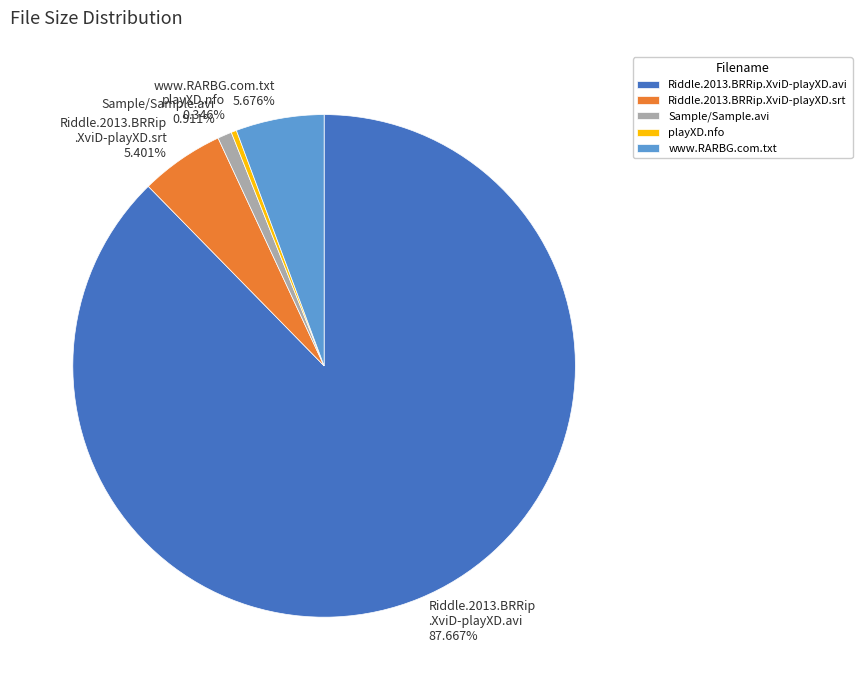

The playXD.nfo slice represents 0% of the pie. True or false?

True